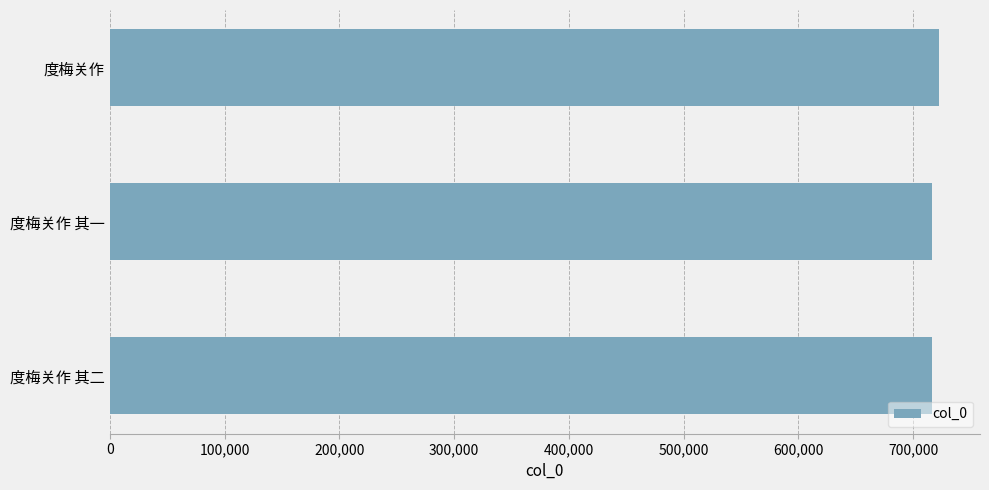

The chart shows a value of 1039529 at 度梅关作 其二. True or false?

False